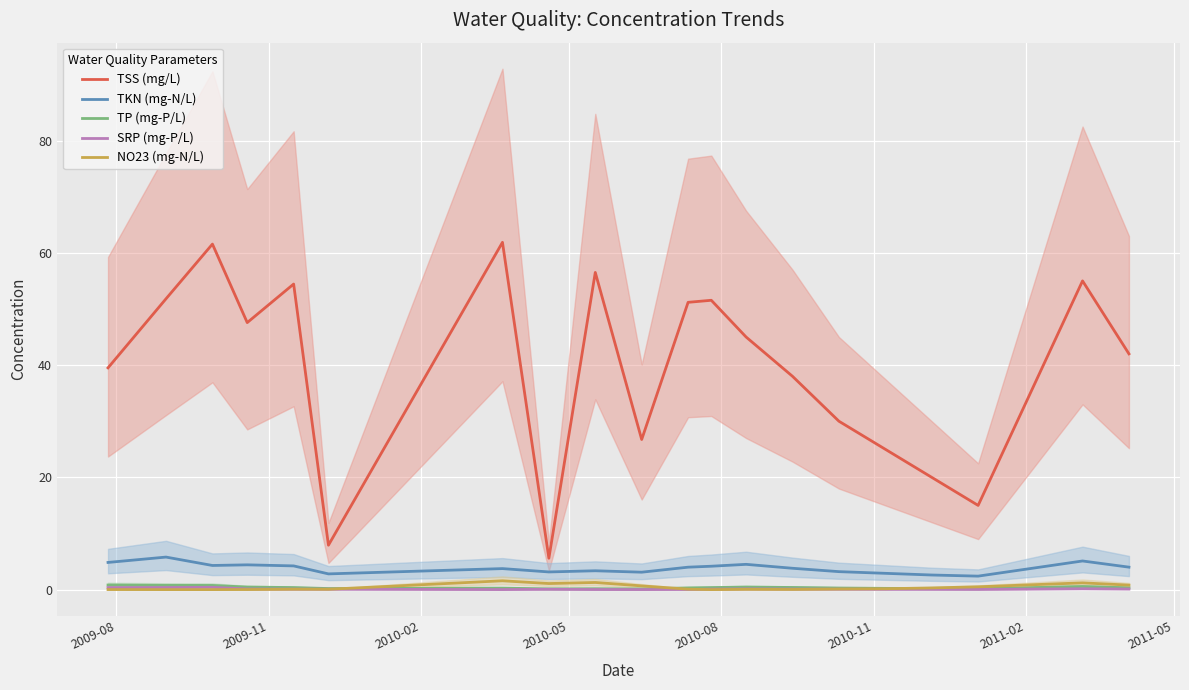

True or false: TP (mg-P/L) and TKN (mg-N/L) cross at least once.

False